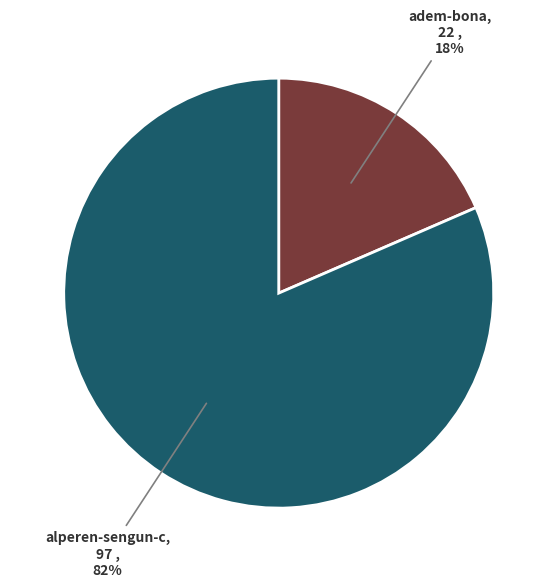

How many slices are in this pie chart?

2